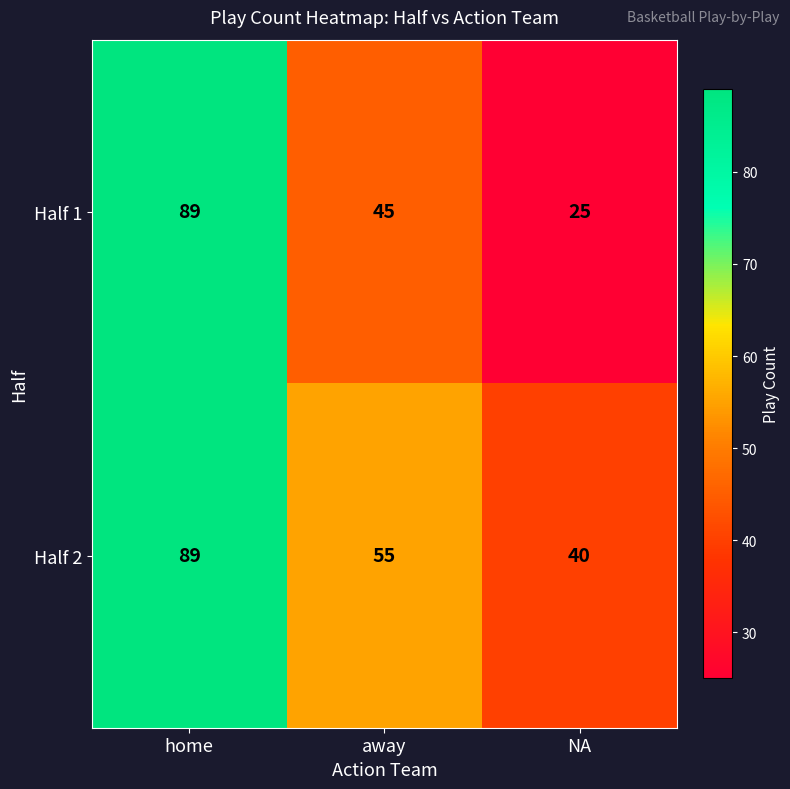

Between home and NA, which series saw the biggest shift?

Half 1